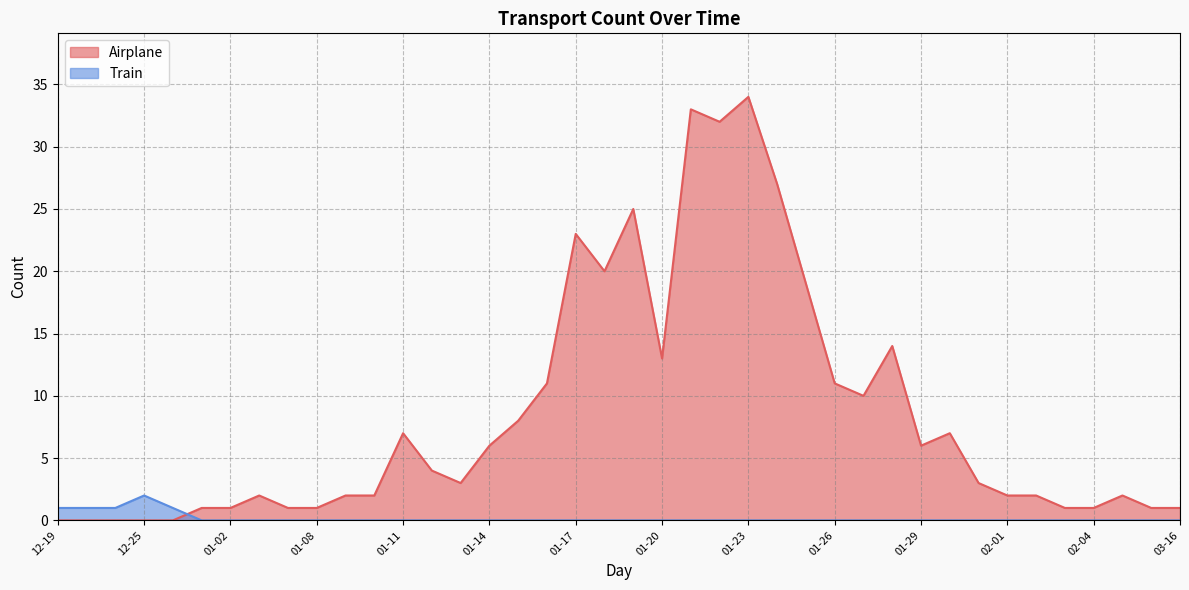

How many intersections are there between Train and Airplane?

1